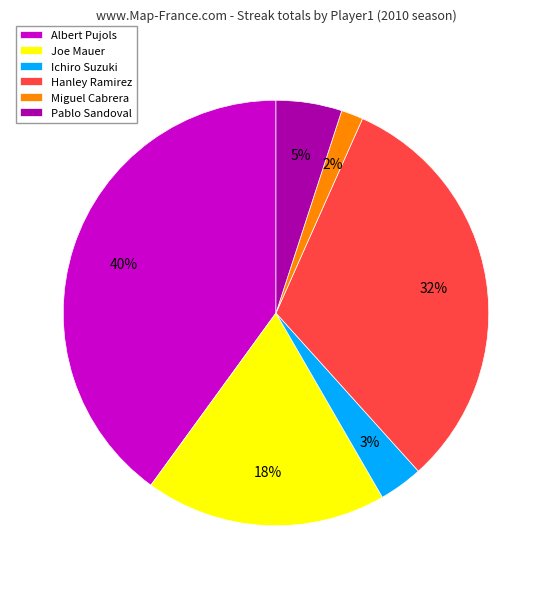

To the nearest percent, what portion does Ichiro Suzuki represent?

3%